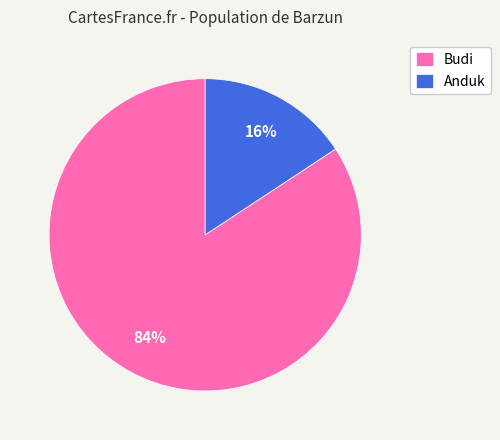

Which slice is the largest?

Budi